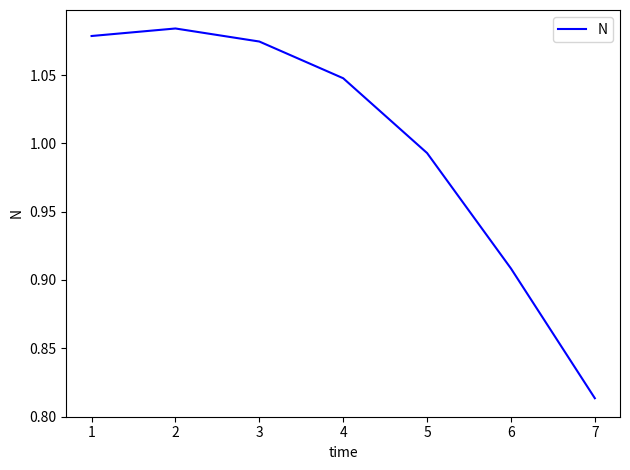

At which label is the value closest to 0?

7